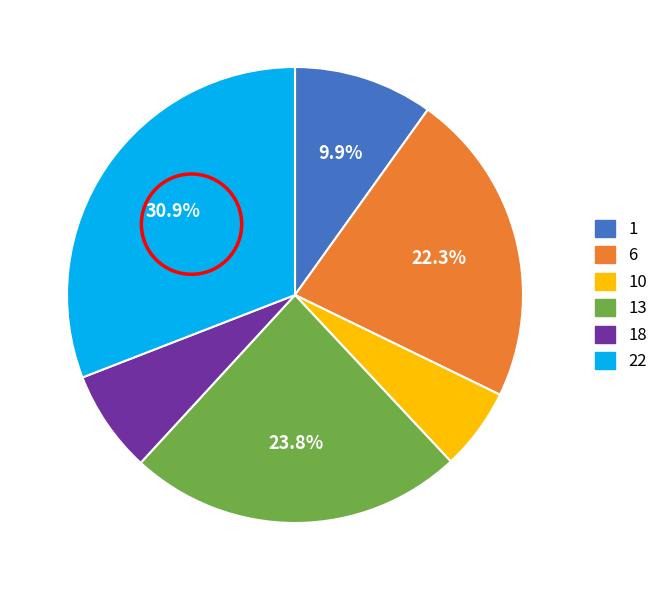

Is there a majority slice in this chart?

No